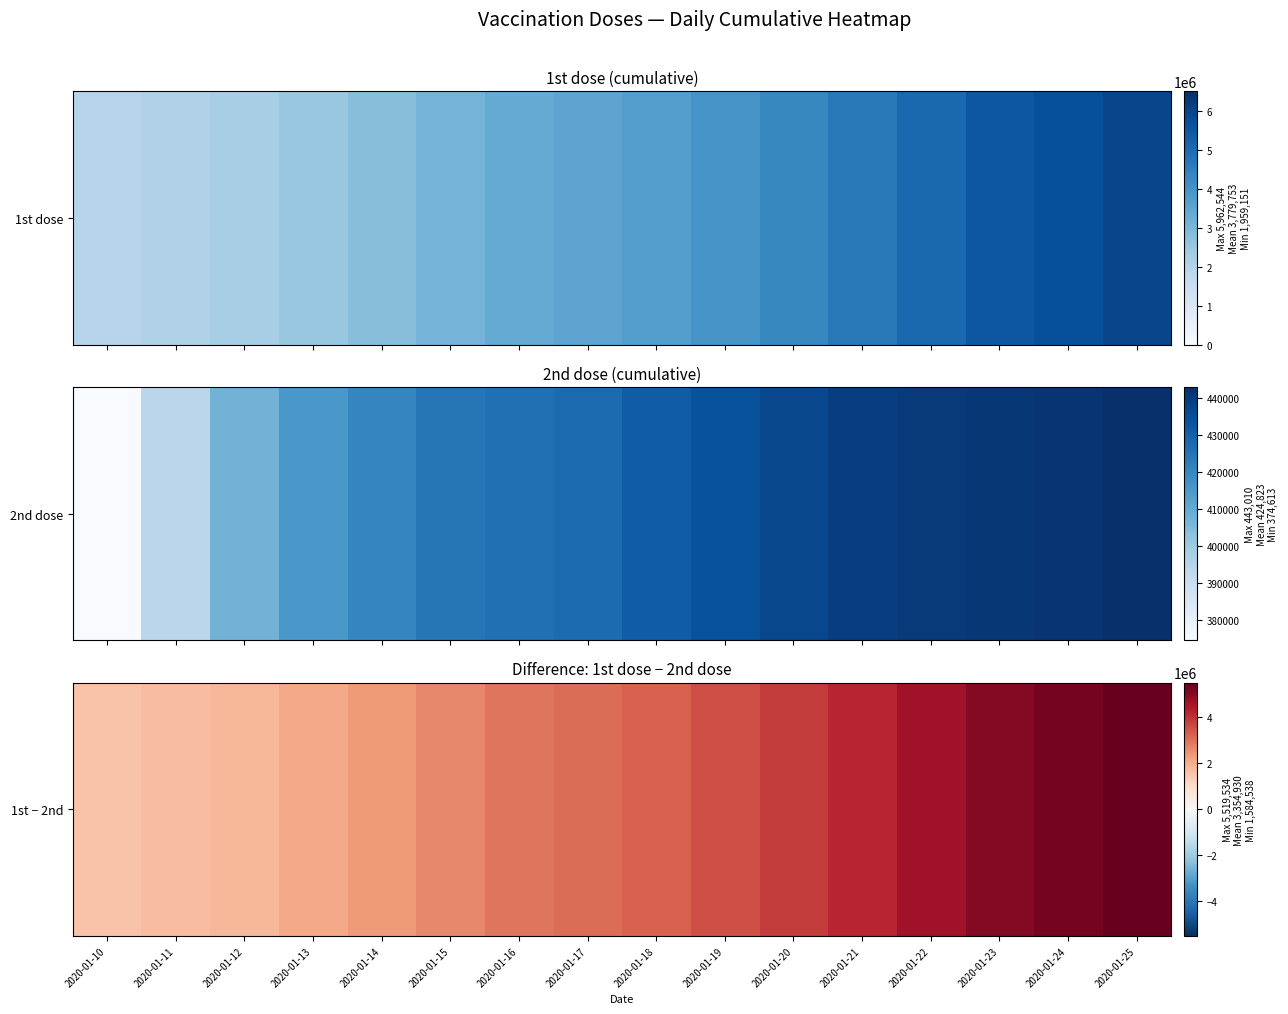

True or false: the data shows 4645471 at 2020-01-22.

True